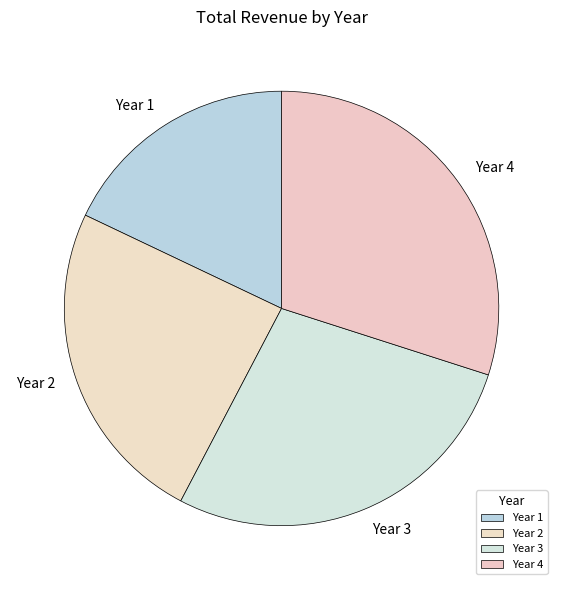

Is there a majority slice in this chart?

No